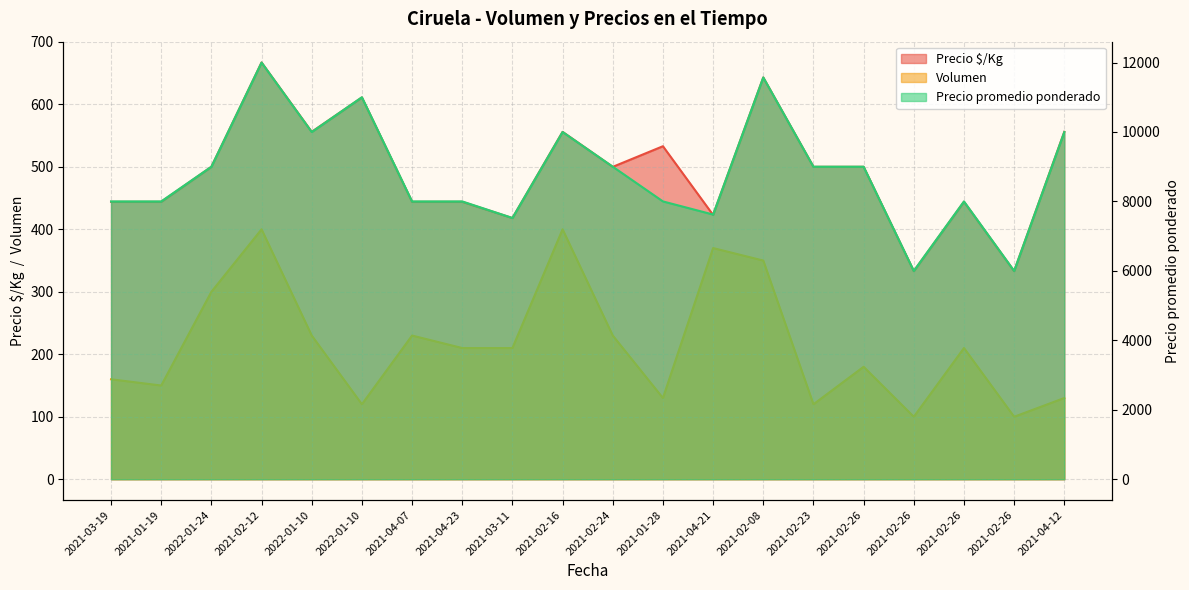

The value of Precio $/Kg at 2021-04-12 is 556. True or false?

True